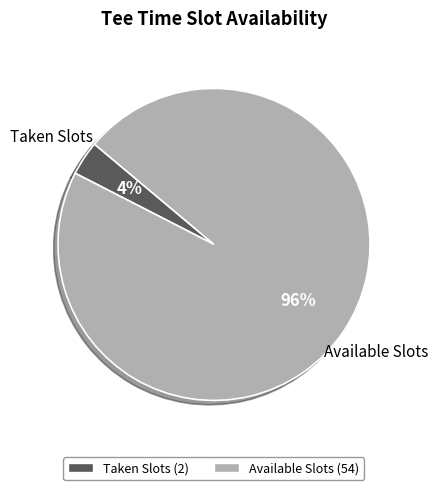

Is there any slice that represents more than half of the pie?

Yes